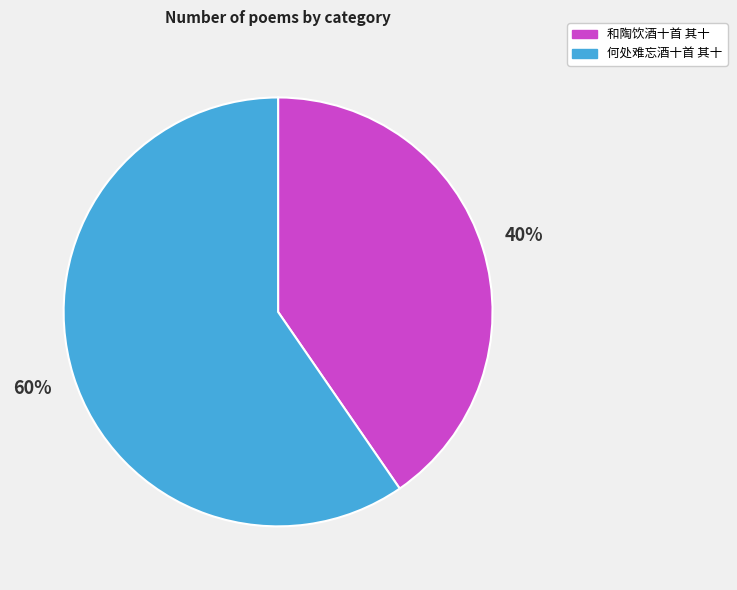

Combined, do 何处难忘酒十首 其十 and 和陶饮酒十首 其十 account for over 50%?

Yes